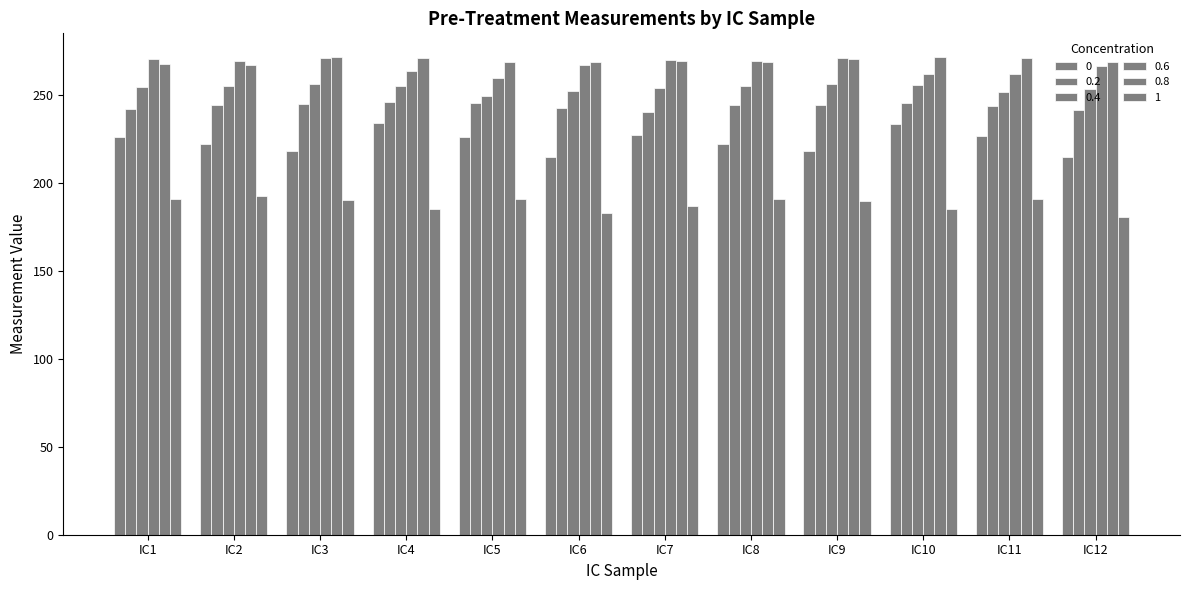

Does the chart contain stacked bars?

No